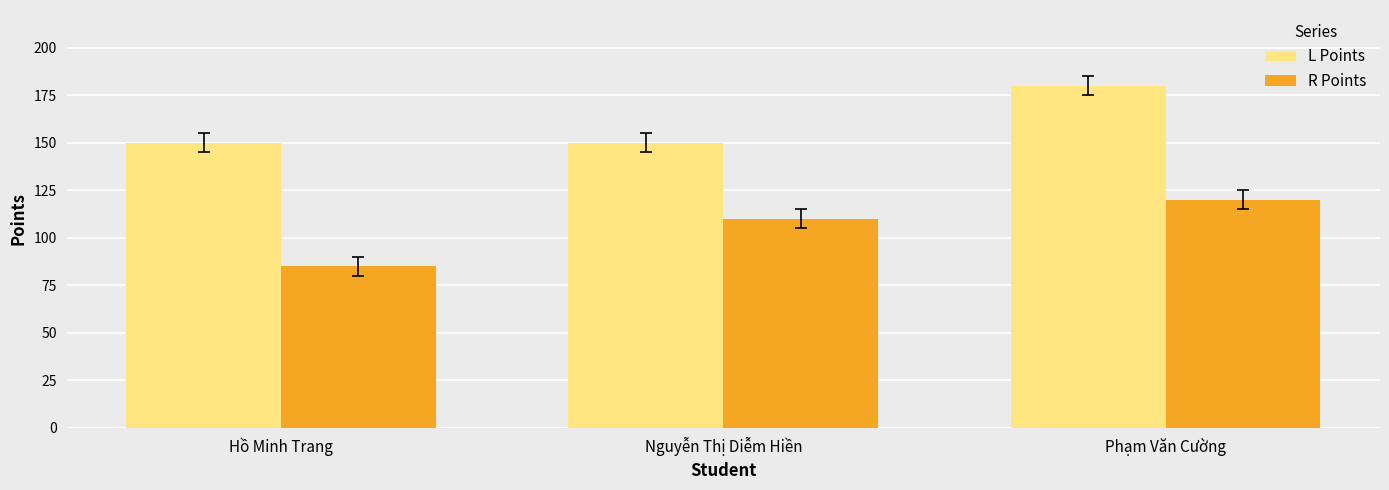

The L Points series shows 255 at Phạm Văn Cường. True or false?

False